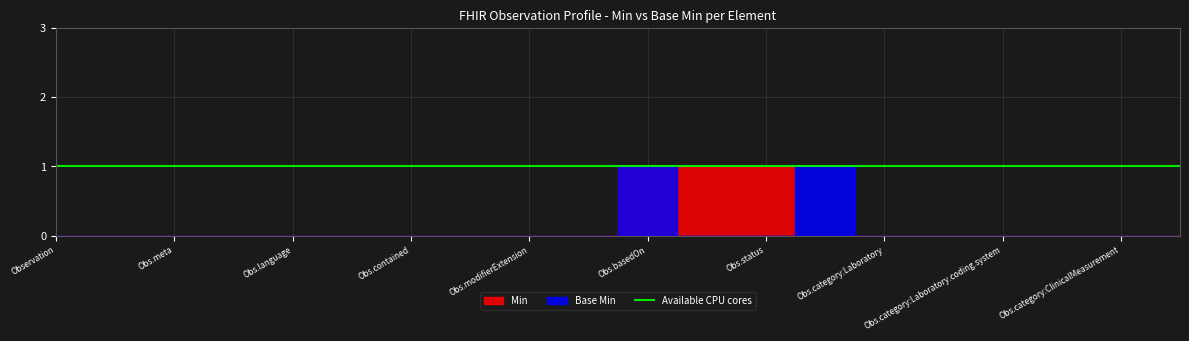

Reading left to right, list all the values displayed in this chart.

Min: Observation=0	Observation.id=0	Observation.meta=0	Observation.implicitRules=0	Observation.language=0	Observation.text=0	Observation.contained=0	Observation.extension=0	Observation.modifierExtension=0	Observation.identifier=0	Observation.basedOn=1	Observation.partOf=1	Observation.status=1	Observation.category=0	Observation.category:Laboratory=0	Observation.category:Laboratory.coding=0	Observation.category:Laboratory.coding.system=0	Observation.category:Laboratory.coding.code=0	Observation.category:ClinicalMeasurement=0	Observation.category:BloodMeasurement=0
Base Min: Observation=0	Observation.id=0	Observation.meta=0	Observation.implicitRules=0	Observation.language=0	Observation.text=0	Observation.contained=0	Observation.extension=0	Observation.modifierExtension=0	Observation.identifier=0	Observation.basedOn=1	Observation.partOf=0	Observation.status=0	Observation.category=1	Observation.category:Laboratory=0	Observation.category:Laboratory.coding=0	Observation.category:Laboratory.coding.system=0	Observation.category:Laboratory.coding.code=0	Observation.category:ClinicalMeasurement=0	Observation.category:BloodMeasurement=0